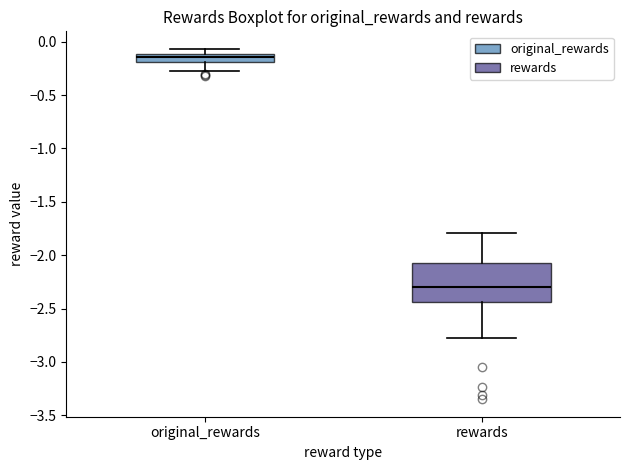

Which box has the lowest median line?

rewards